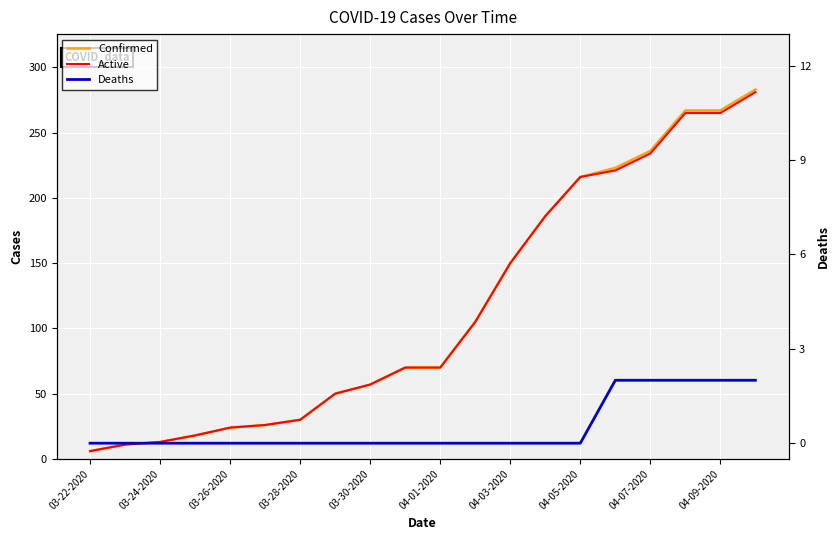

True or false: Deaths and Active cross at least once.

False